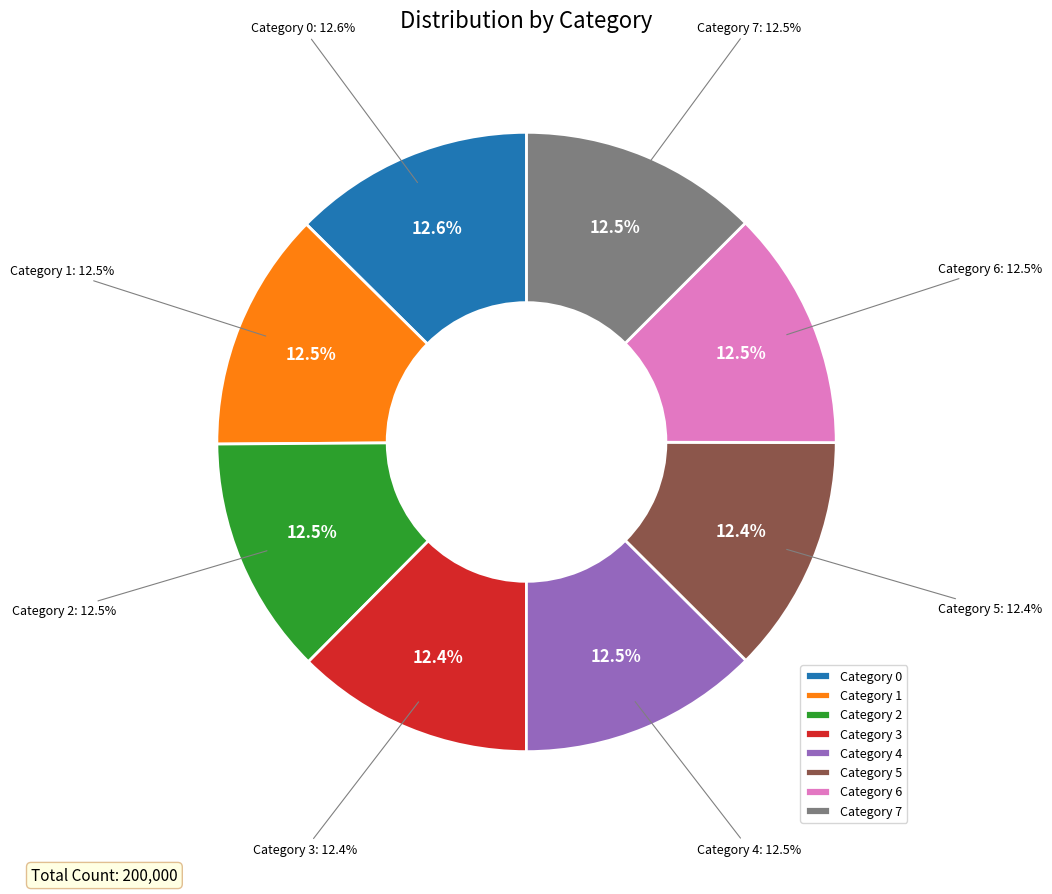

To the nearest percent, what is the average slice percentage?

12%